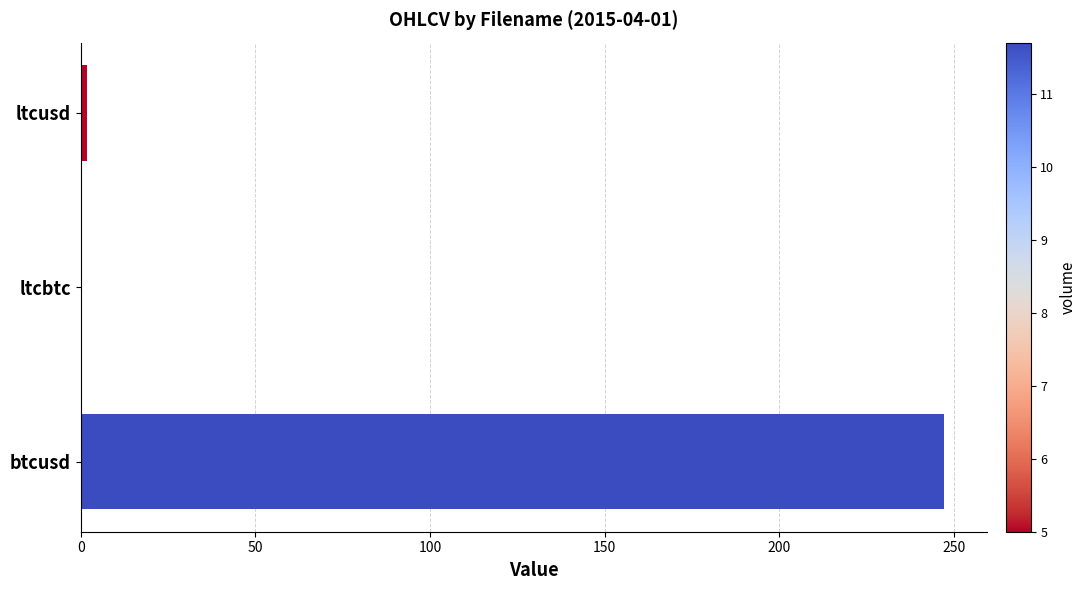

The chart shows a value of 428.8 at btcusd. True or false?

False